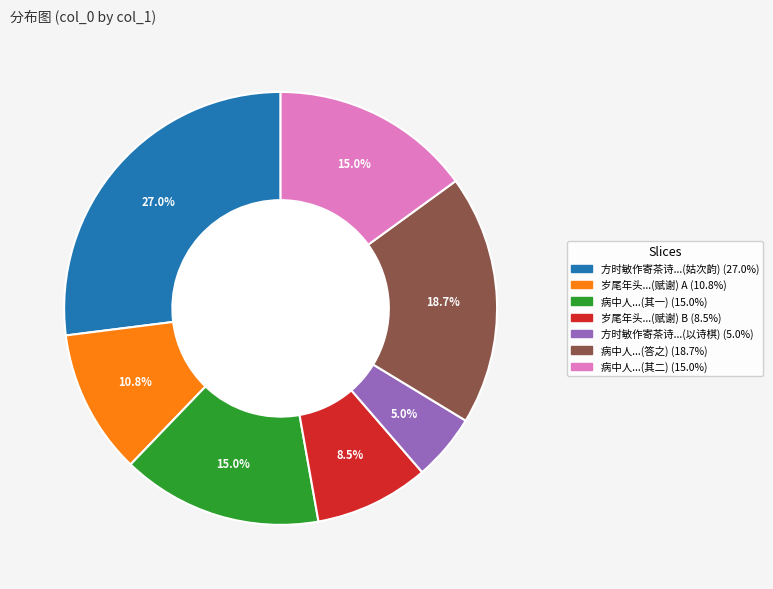

Is there any slice that represents more than half of the pie?

No